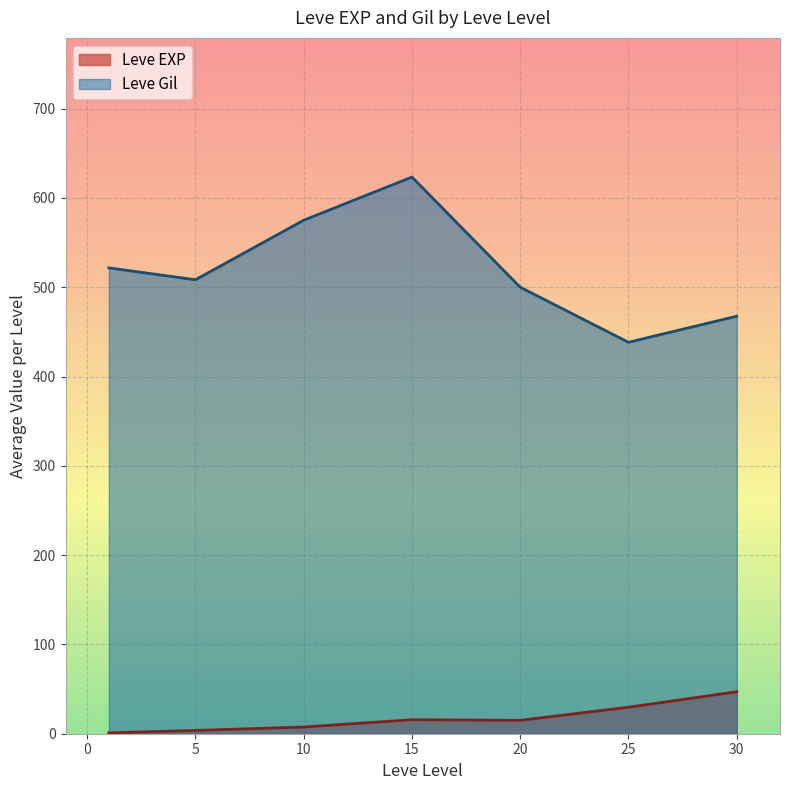

True or false: Leve Gil and Leve EXP cross at least once.

False